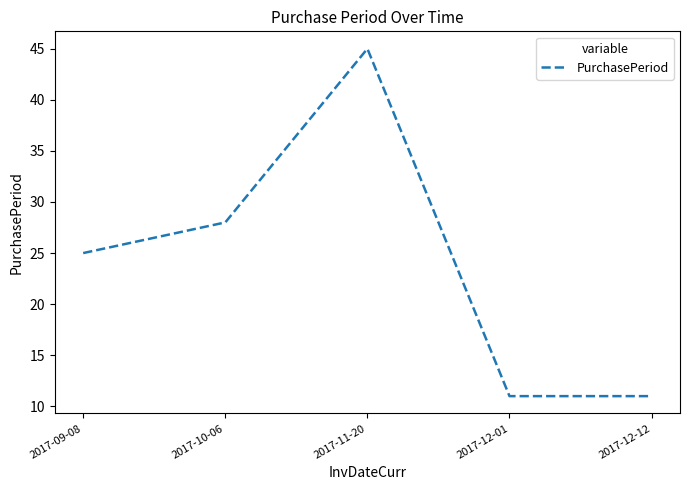

How many distinct data groups are displayed?

1